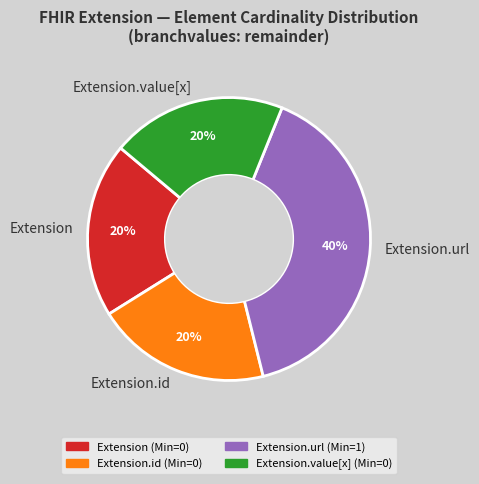

The Extension.url slice represents 40% of the pie. True or false?

True